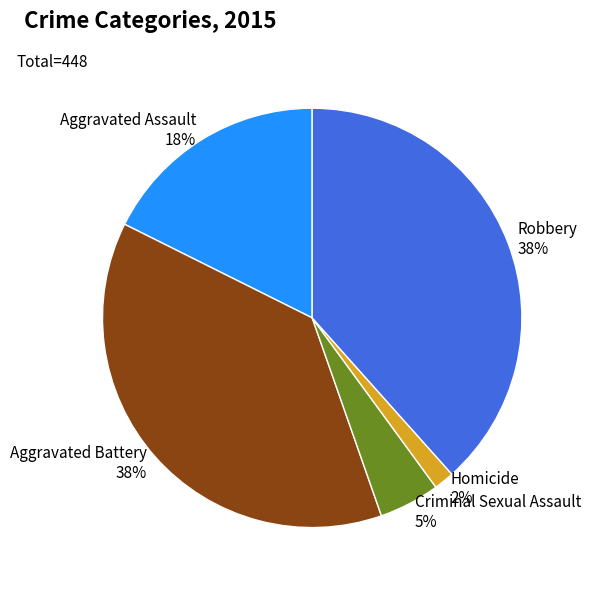

Does Criminal Sexual Assault account for over 50% of the chart?

No